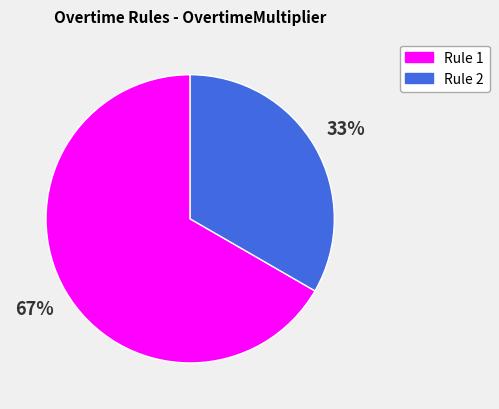

Rank the categories by value from lowest to highest.

Rule 2, Rule 1